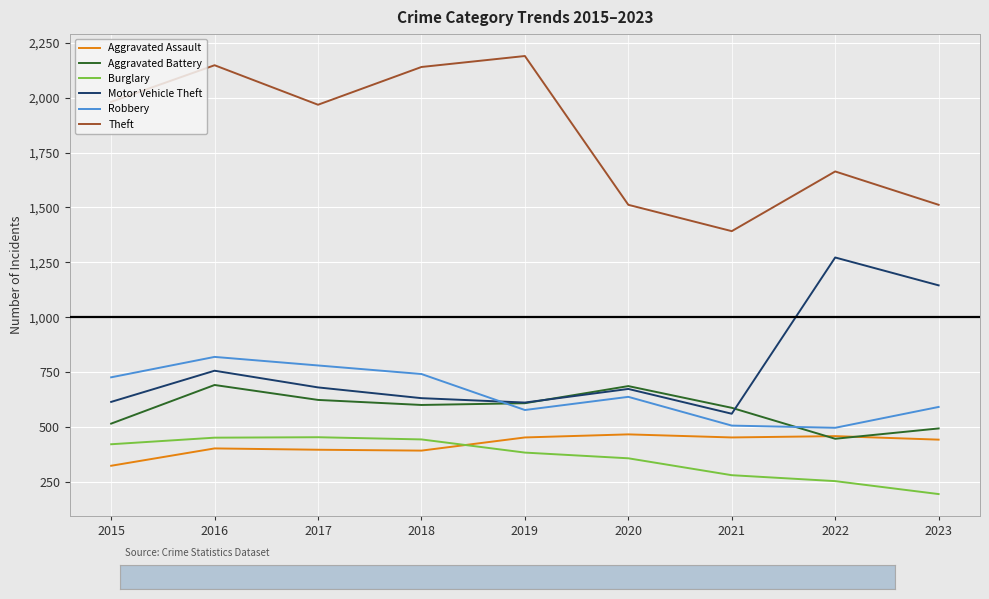

At which category does the chart reach its peak across all series?

2019